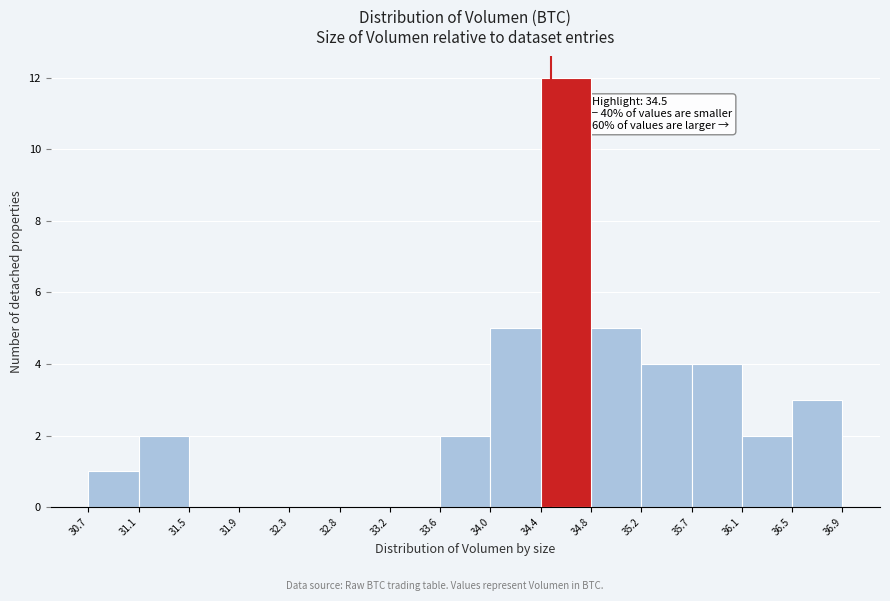

Which range on the x-axis has the tallest bar?

34.4 to 34.8